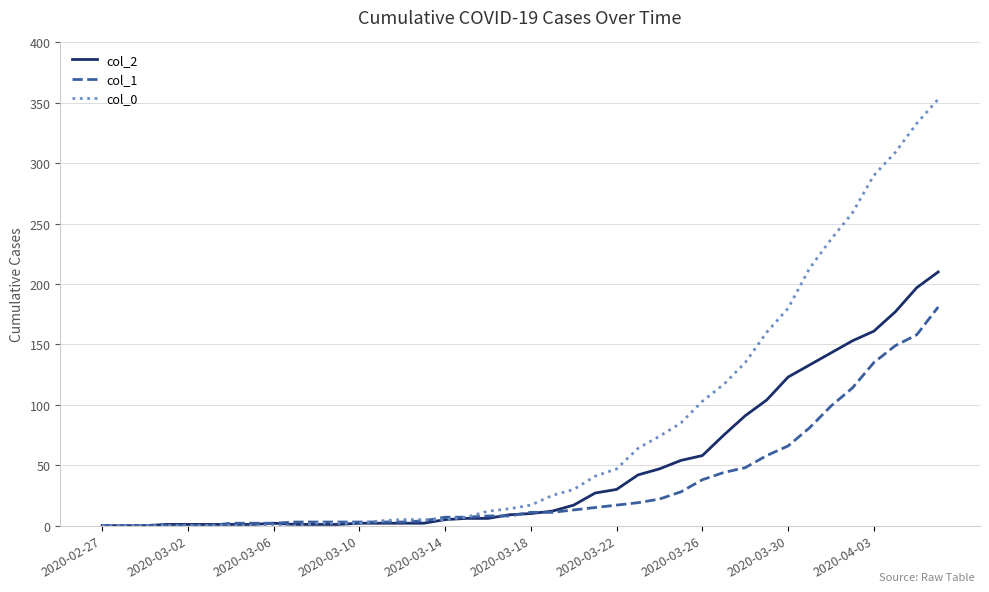

List the series in order of their overall mean, highest first.

col_0, col_2, col_1